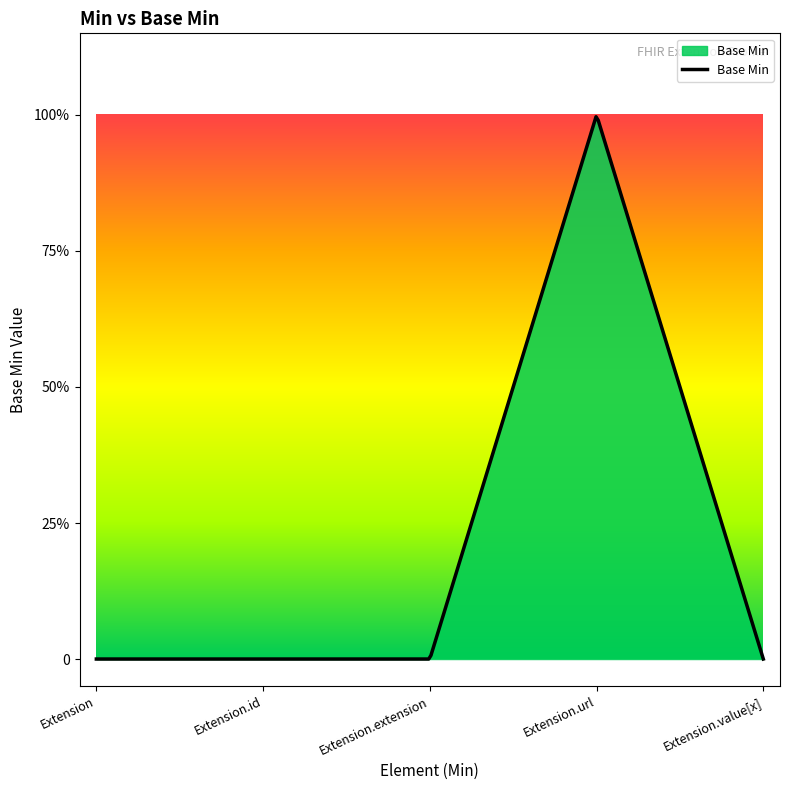

Does the chart have visible grid lines?

No